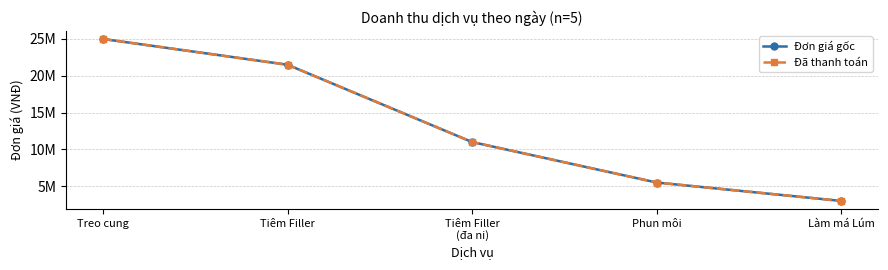

What position from the left is Tiêm Filler?

2